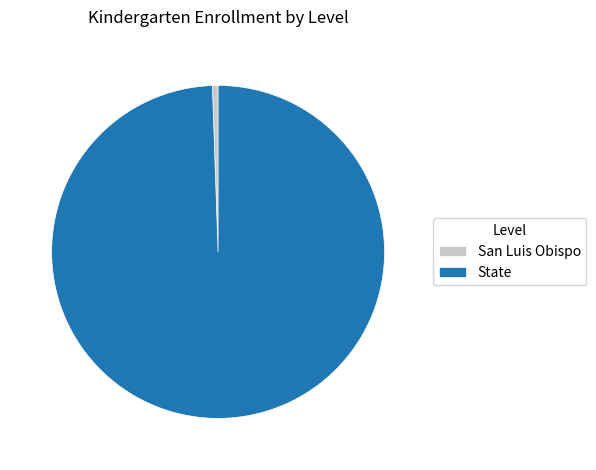

Between State and San Luis Obispo, which is larger?

State